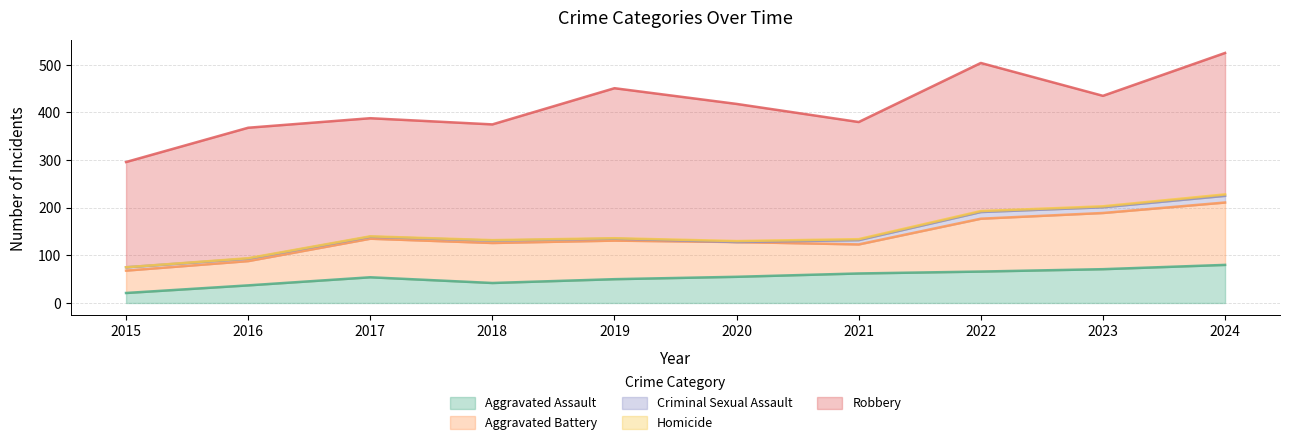

At which label does Robbery reach its peak?

2019